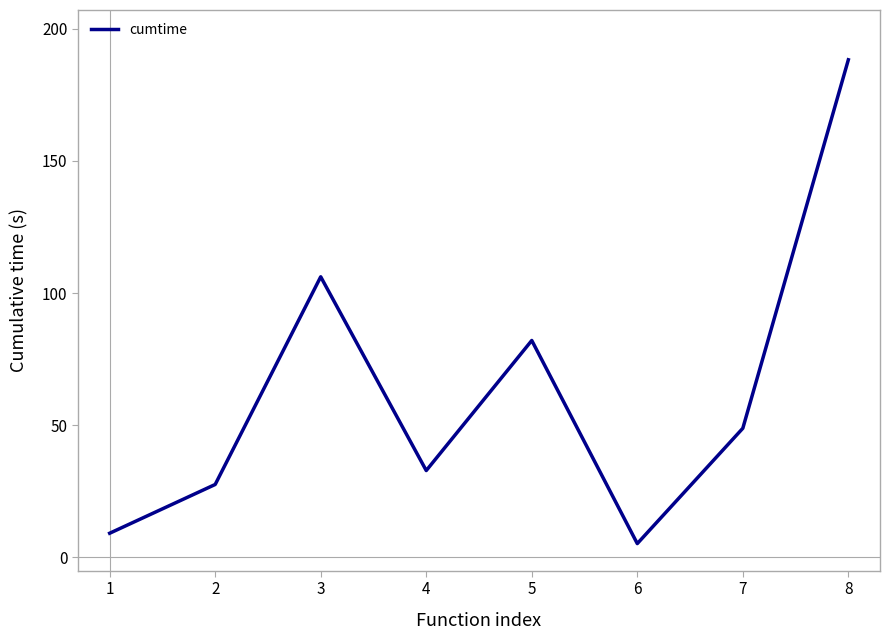

Does the chart have visible grid lines?

No